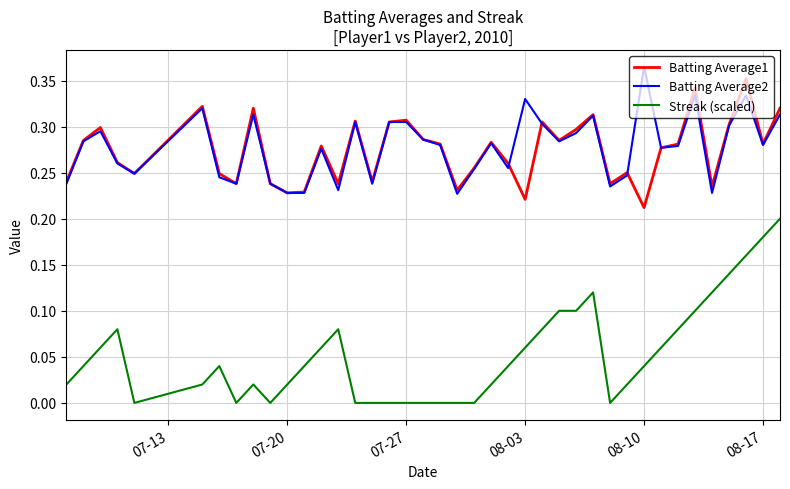

Rank the series by their maximum value, from highest to lowest.

Batting Average2, Batting Average1, Streak (scaled)